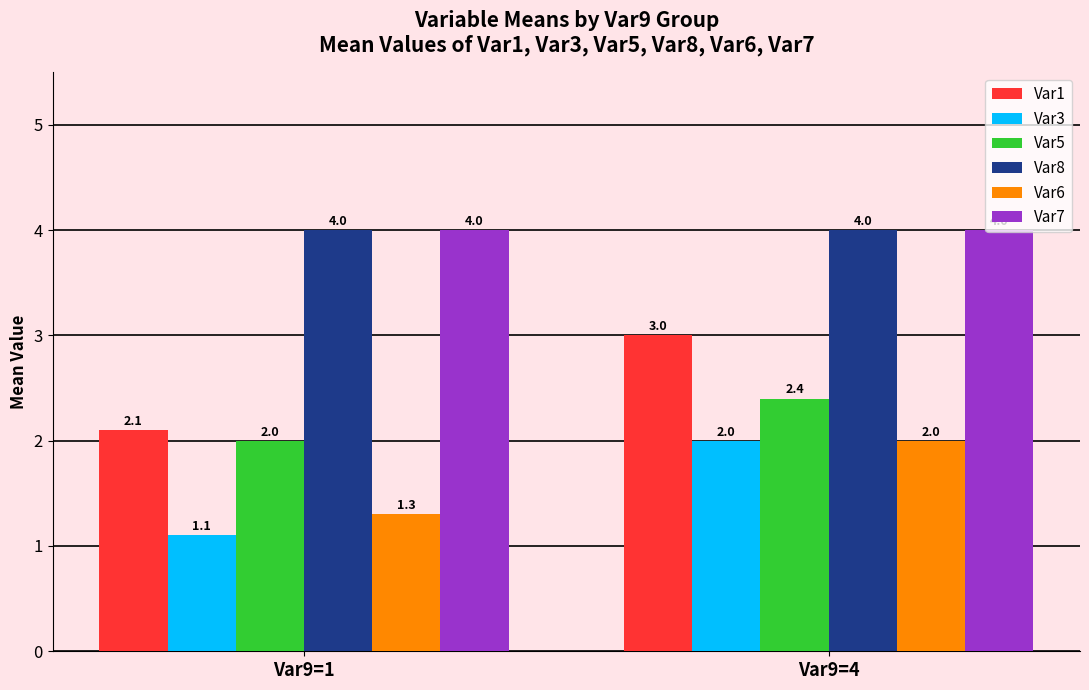

Rank the categories by Var6 value from lowest to highest.

Var9=1, Var9=4